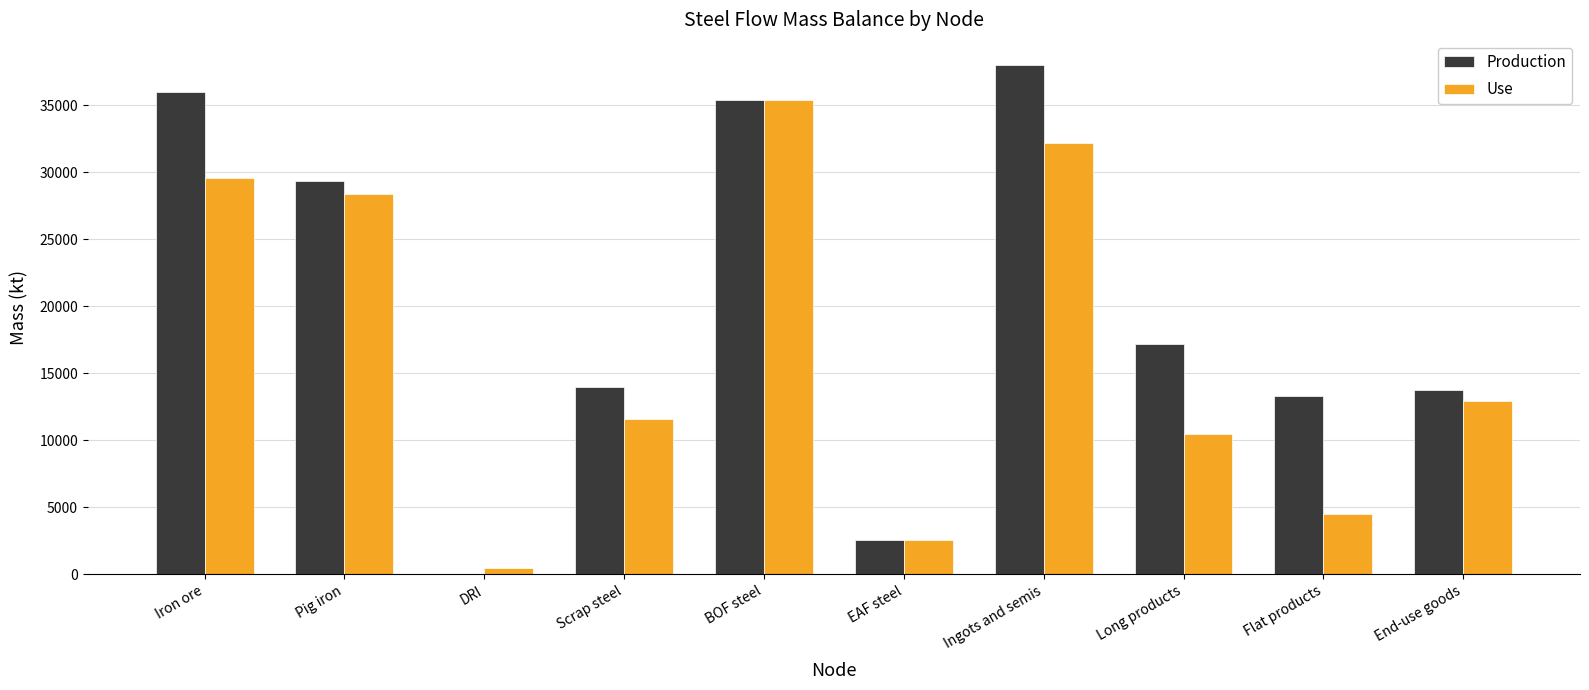

What is the maximum value shown in the chart?

37963.2